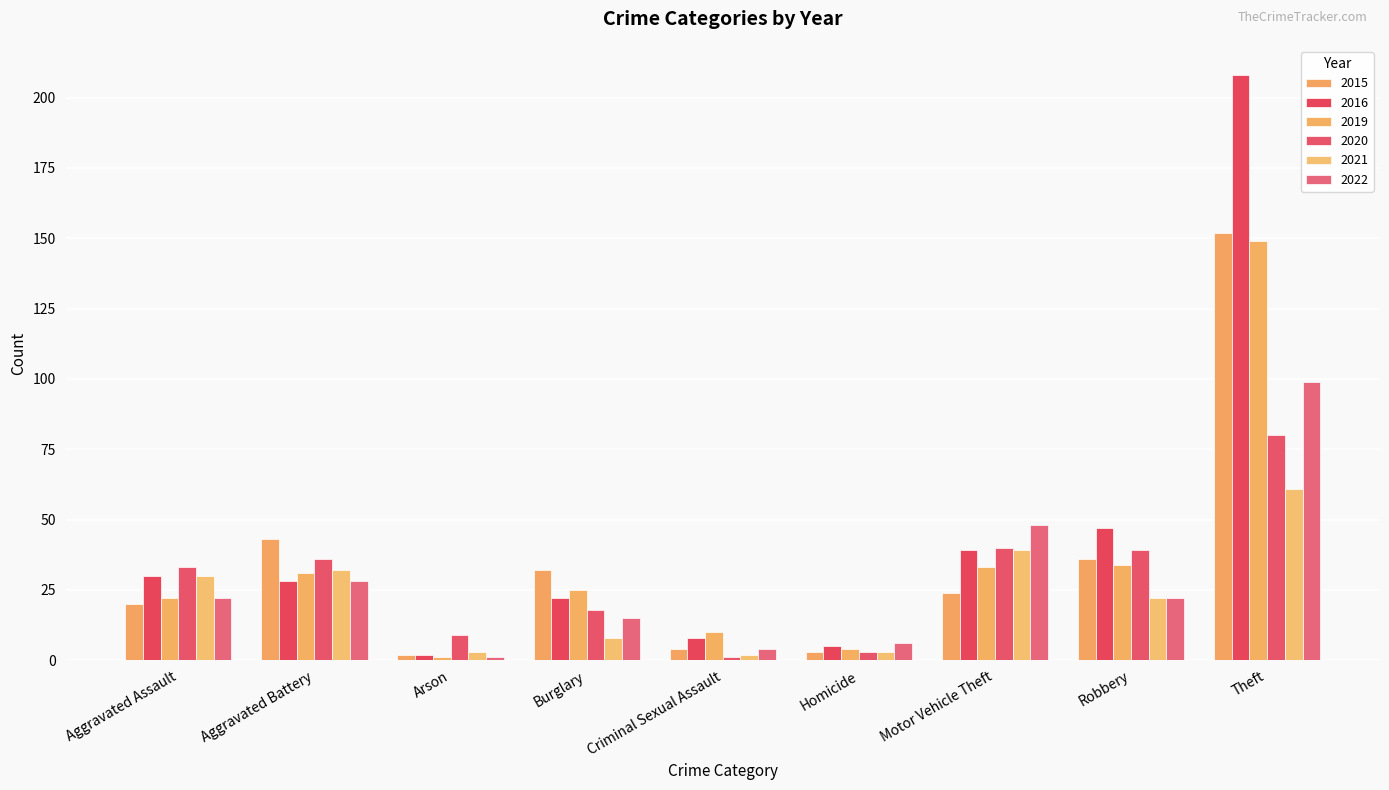

How many data points in 2022 are less than 22?

4